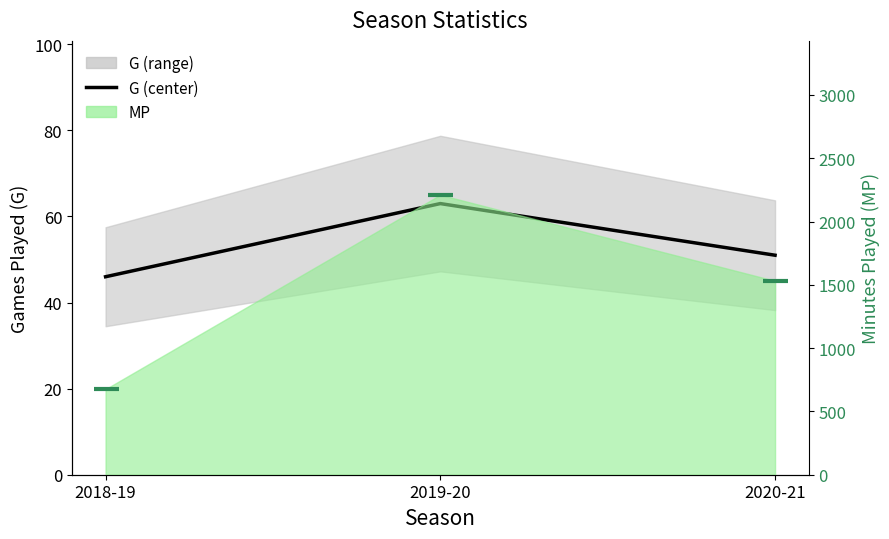

List the labels in order of MP (center) value, largest first.

2019-20, 2020-21, 2018-19